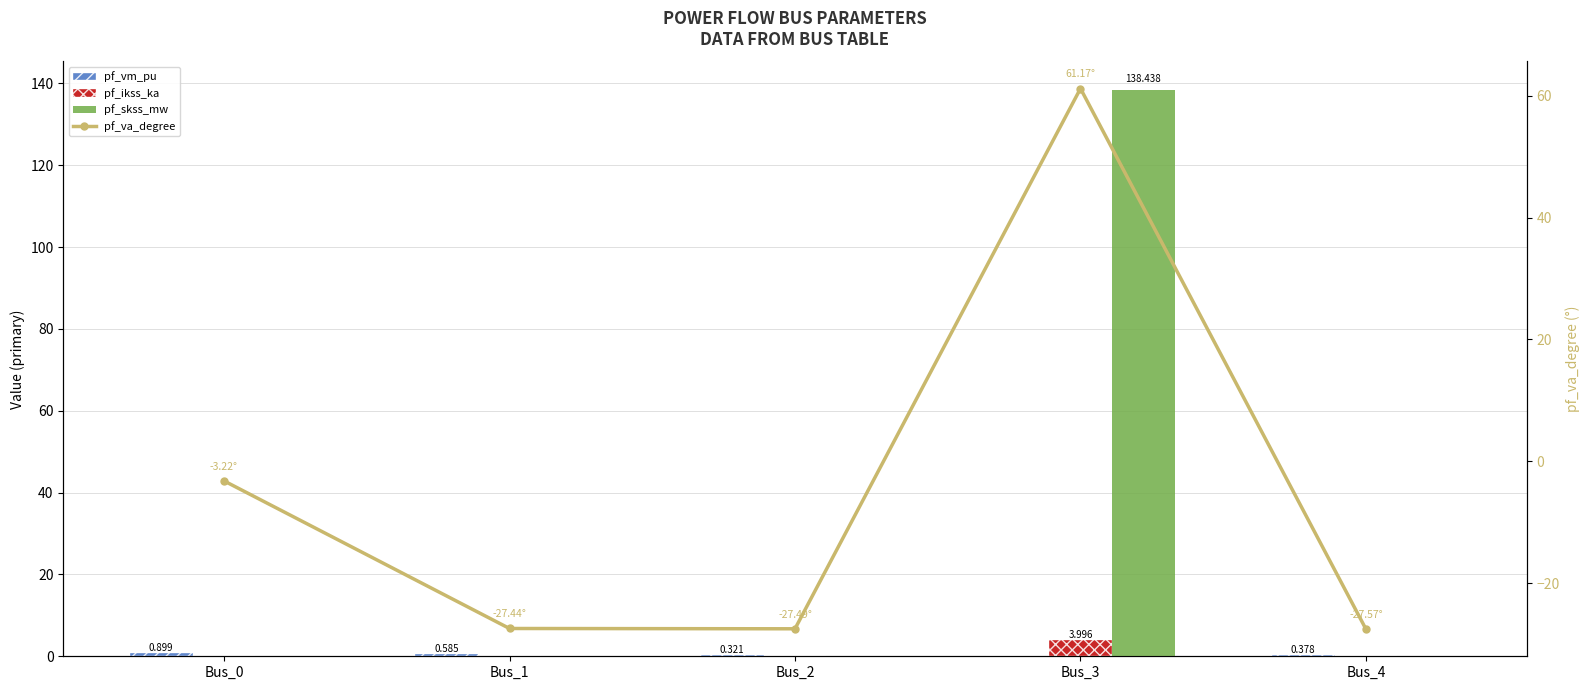

Which has a higher value, Bus_3 or Bus_0?

Bus_0